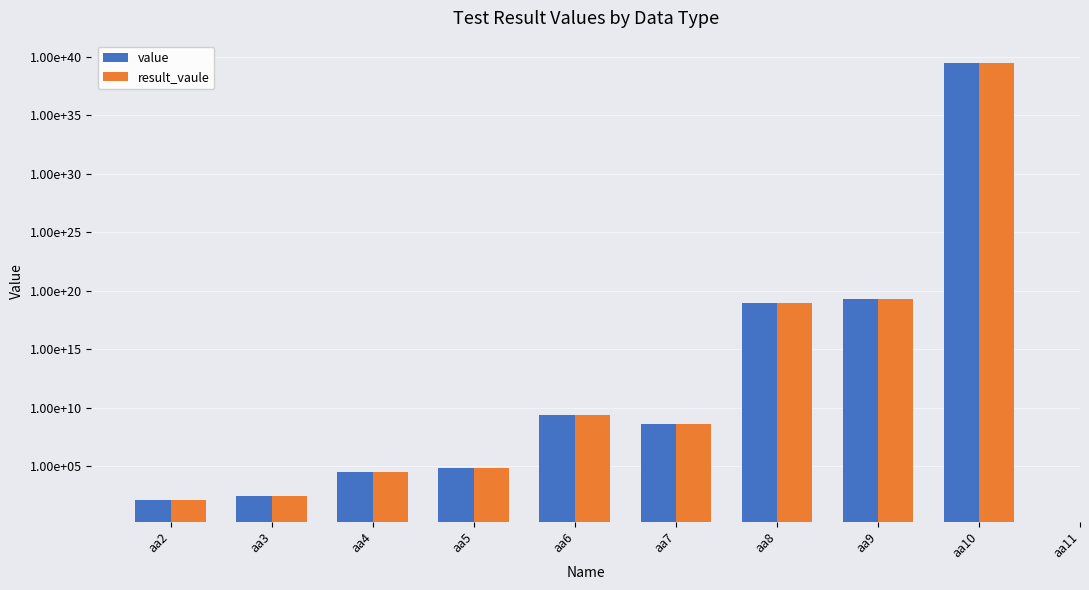

Which series has the largest total across all categories?

value